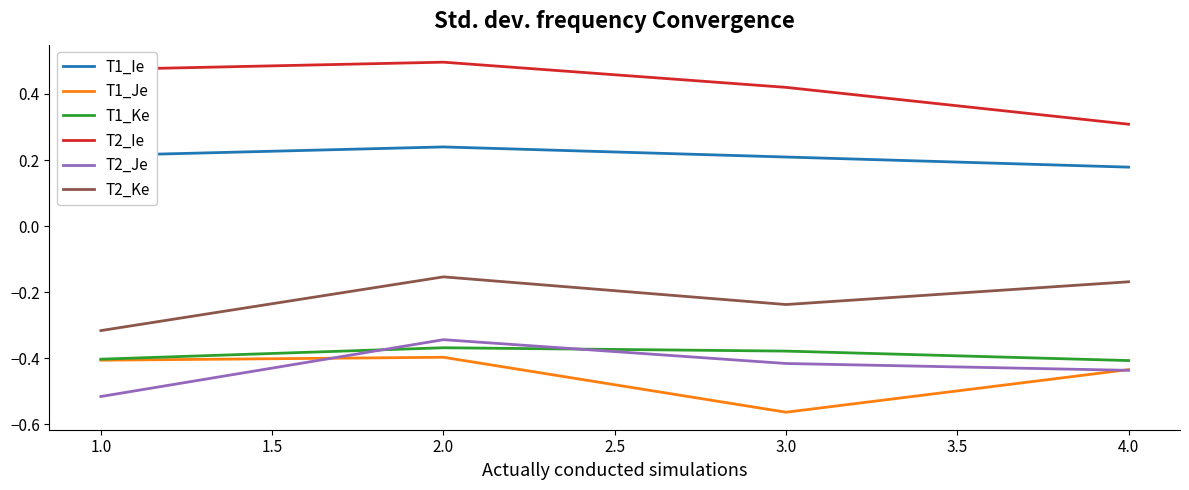

Which series has the largest total across all categories?

T2_Ie